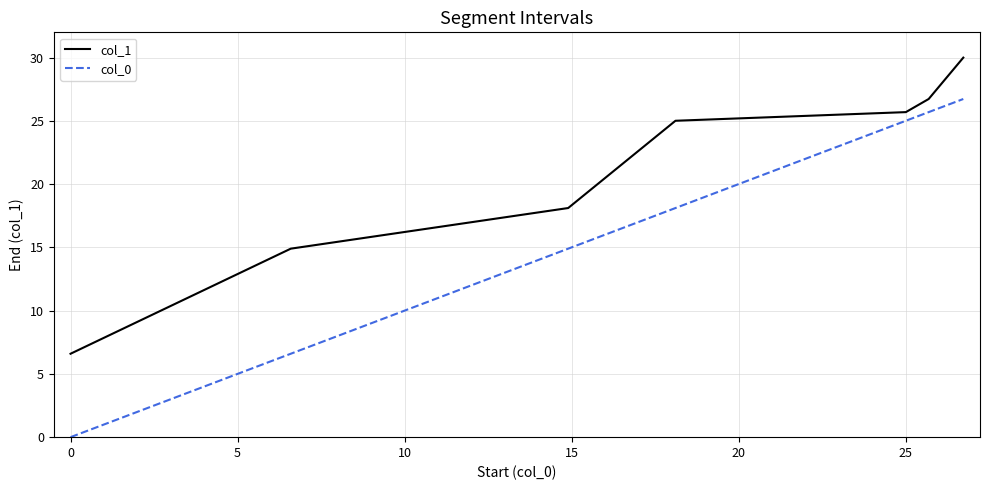

List the series in order of their overall mean, lowest first.

col_0, col_1